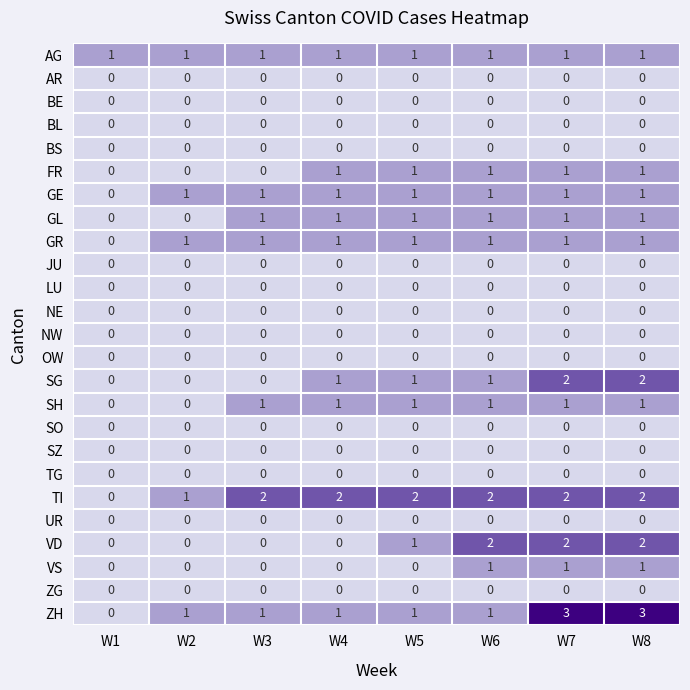

Count the GR values in the range 1 to 2.

7